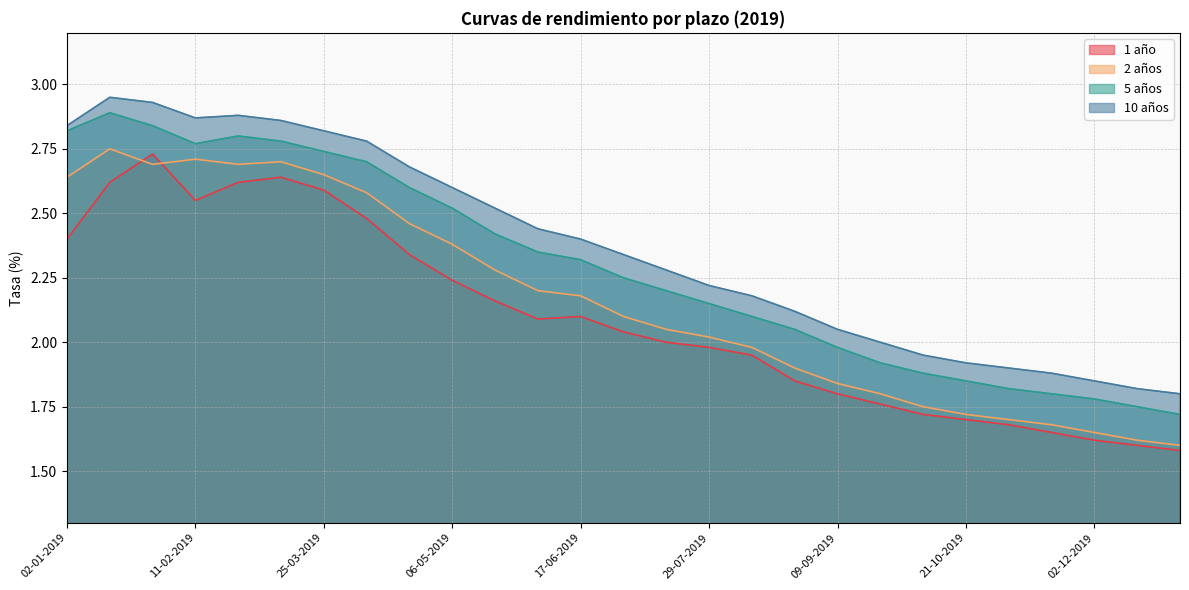

In 1 año, how many points are lower than both neighbors (excluding endpoints)?

2